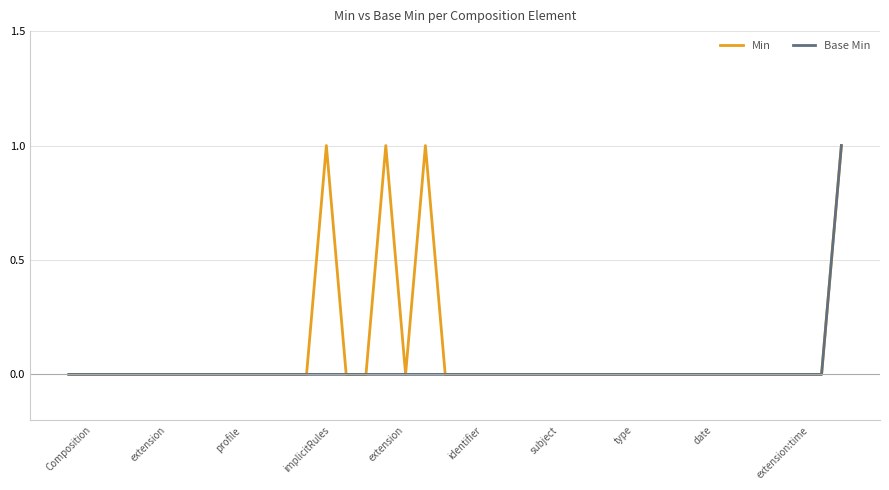

How many lines are shown in the chart?

2